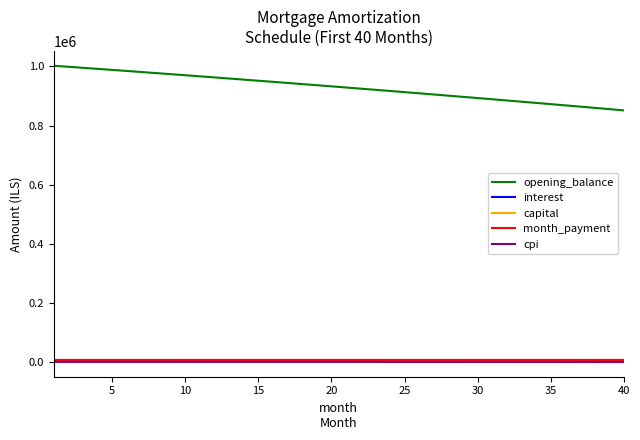

True or false: opening_balance and cpi intersect in this chart.

False